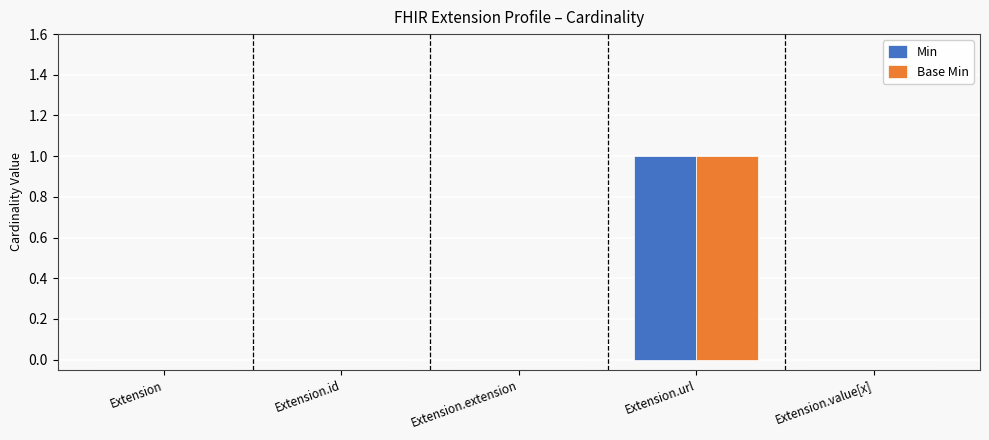

Which category has the highest value across all series?

Extension.url